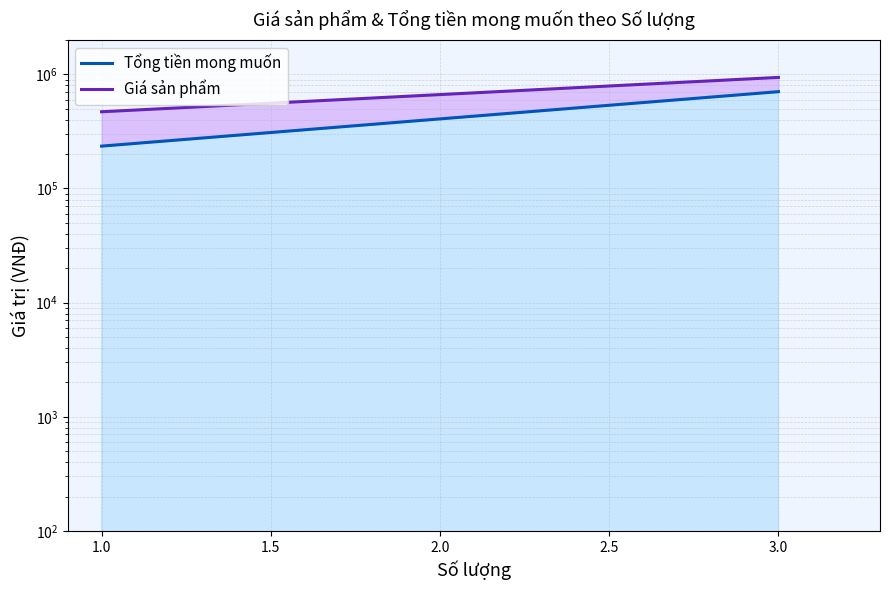

Does the chart have visible grid lines?

Yes